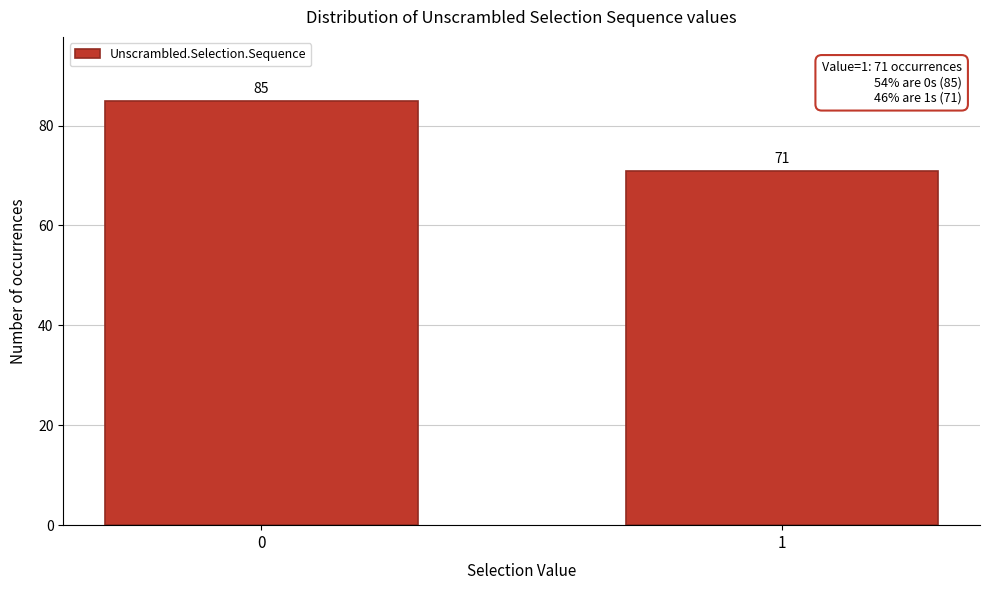

Reading left to right, what are all the values shown in this chart?

0=85	1=71